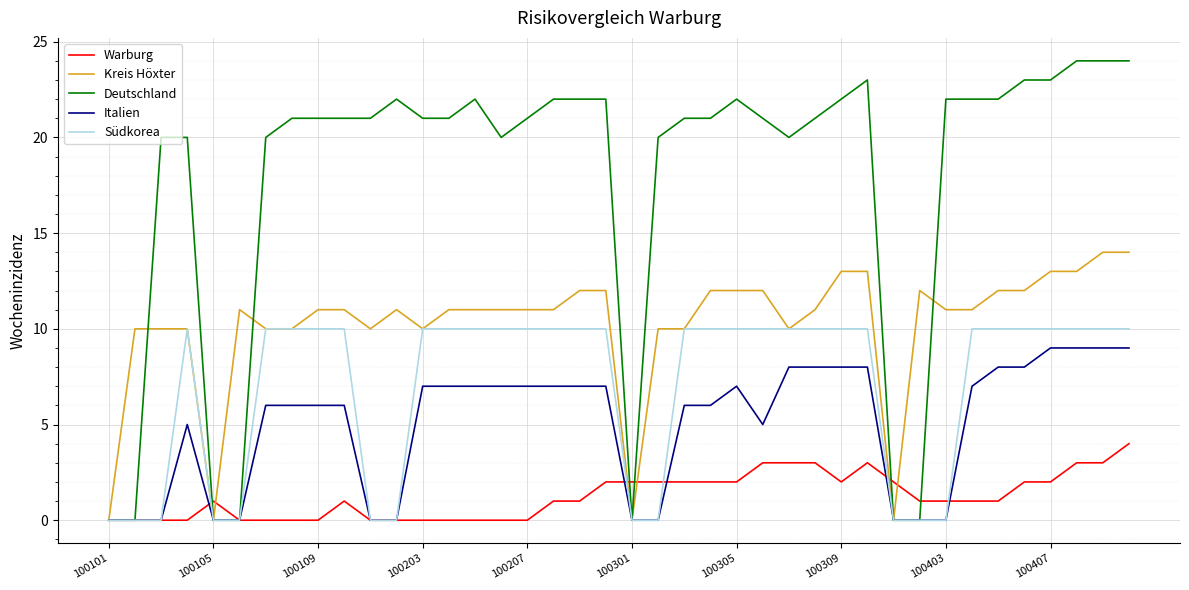

What is the maximum value shown in the chart?

24